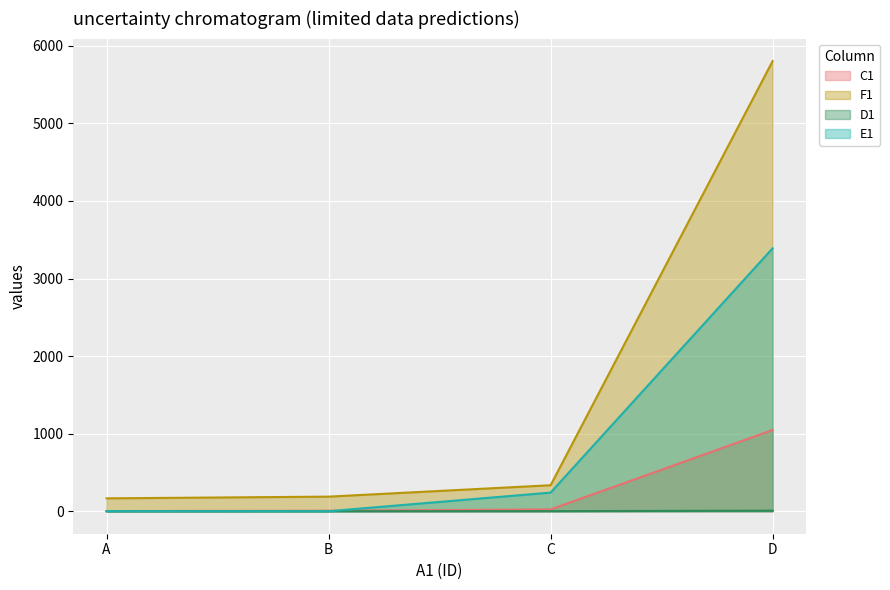

The value of E1 at A is -1589. True or false?

False